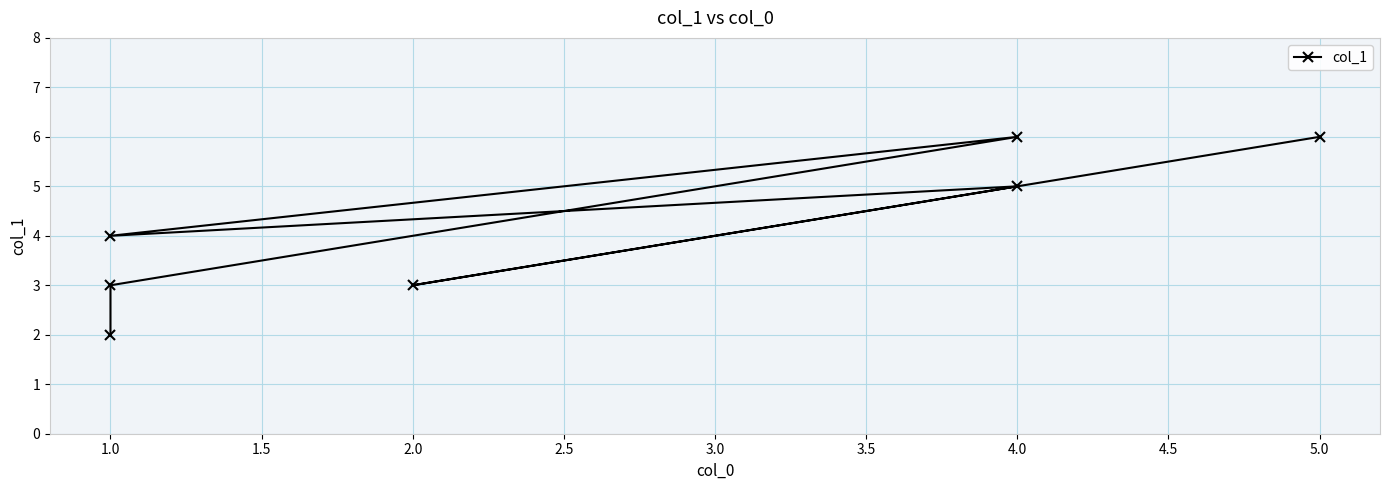

How many values exceed 4?

3